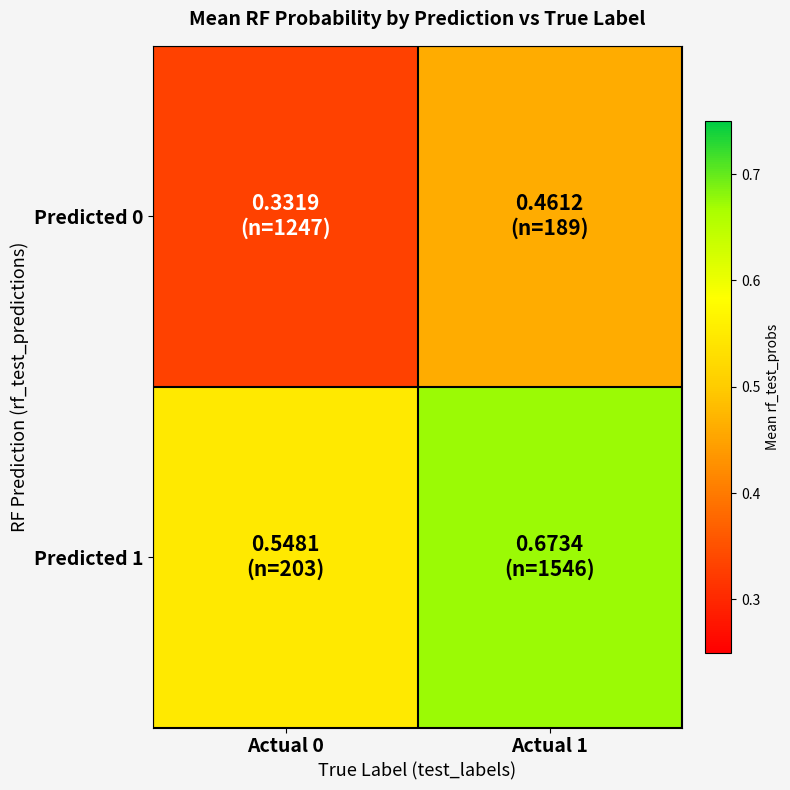

At which category is the sum across all series the highest?

Actual 1